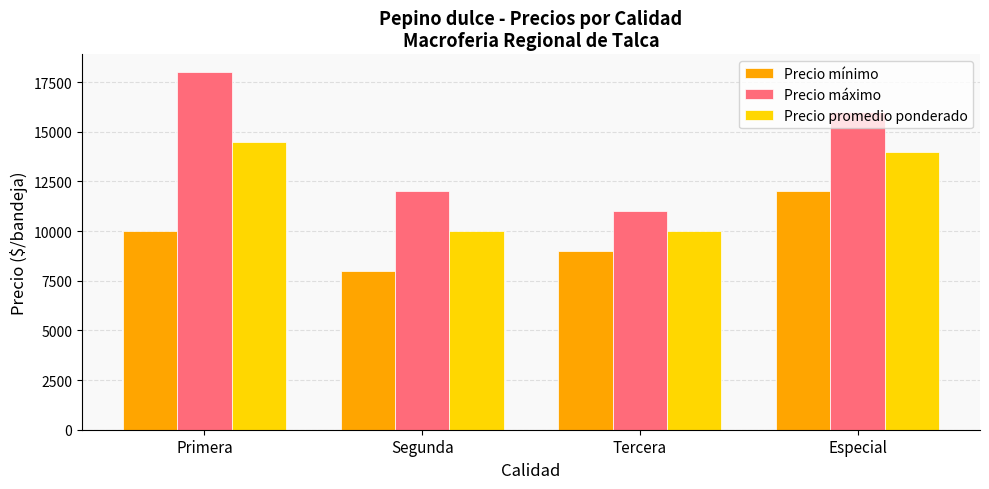

Reading left to right, list all the values displayed in this chart.

Precio mínimo: 10000	8000	9000	12000
Precio máximo: 18000	12000	11000	16000
Precio promedio ponderado: 14500	10000	10000	14000